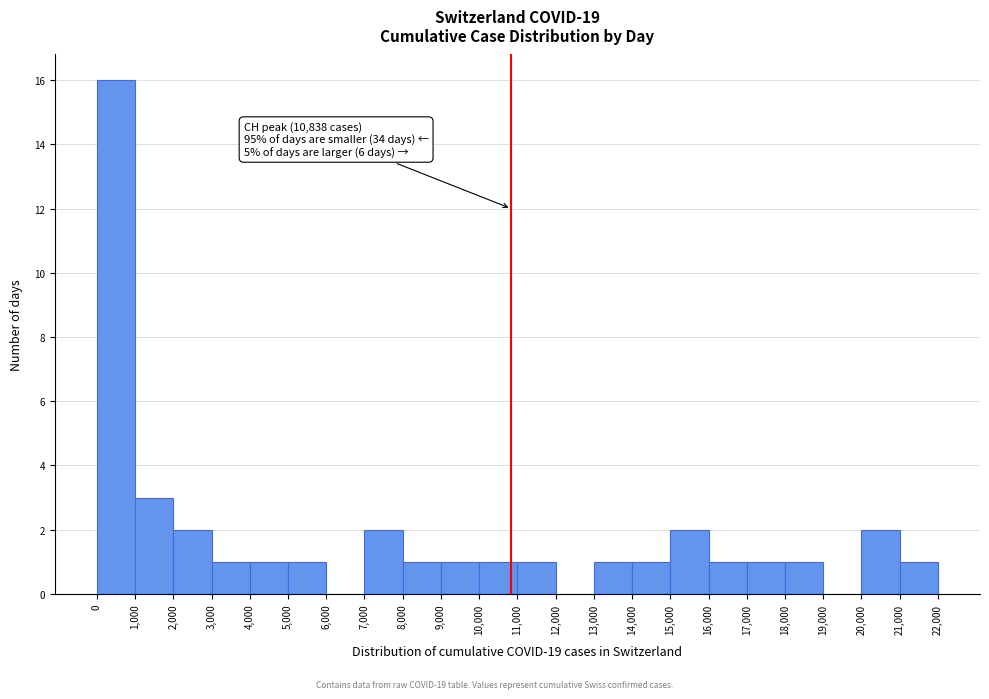

Over which range of the x-axis is the bar tallest?

0 to 1,000